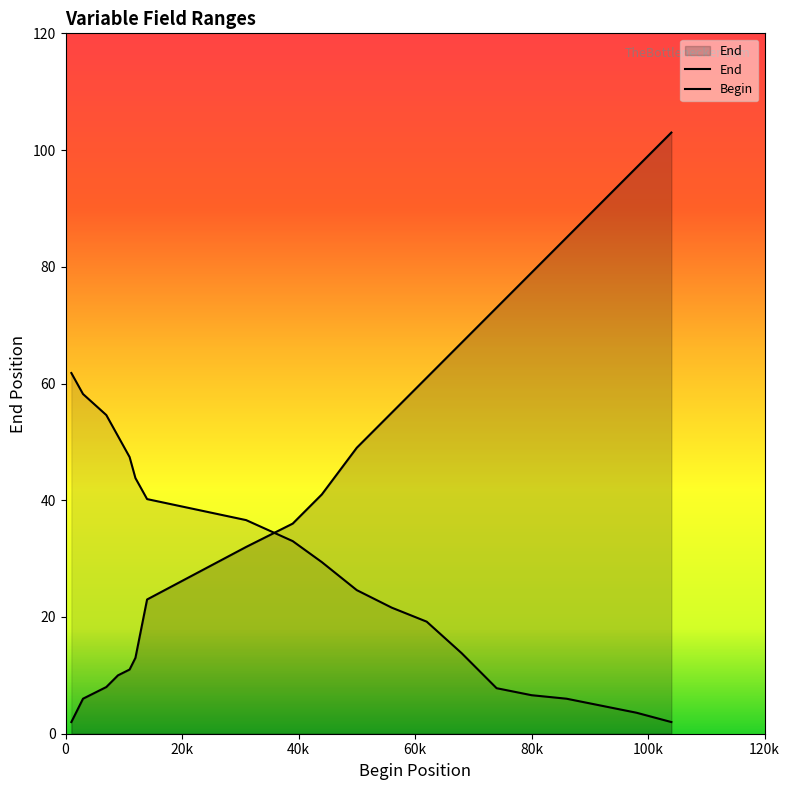

True or false: End and Begin intersect in this chart.

True